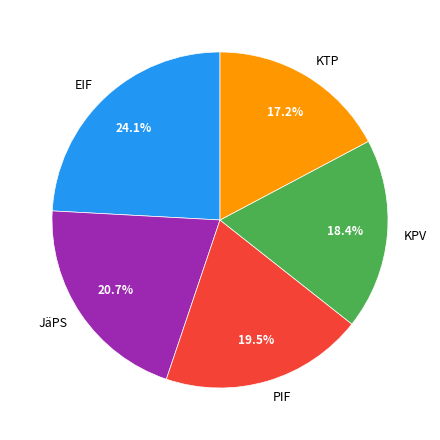

What is the ratio of the value at KPV to the value at JäPS?

0.9